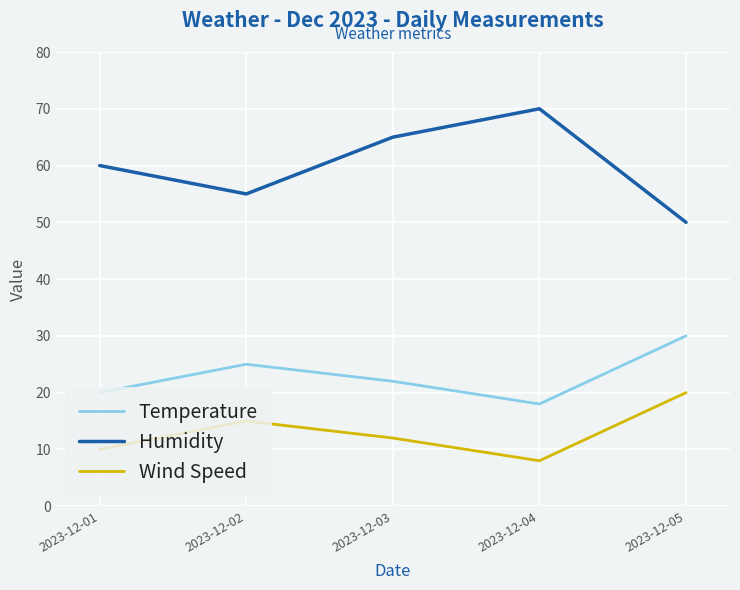

Rank the series by their average value, from highest to lowest.

Humidity, Temperature, Wind Speed